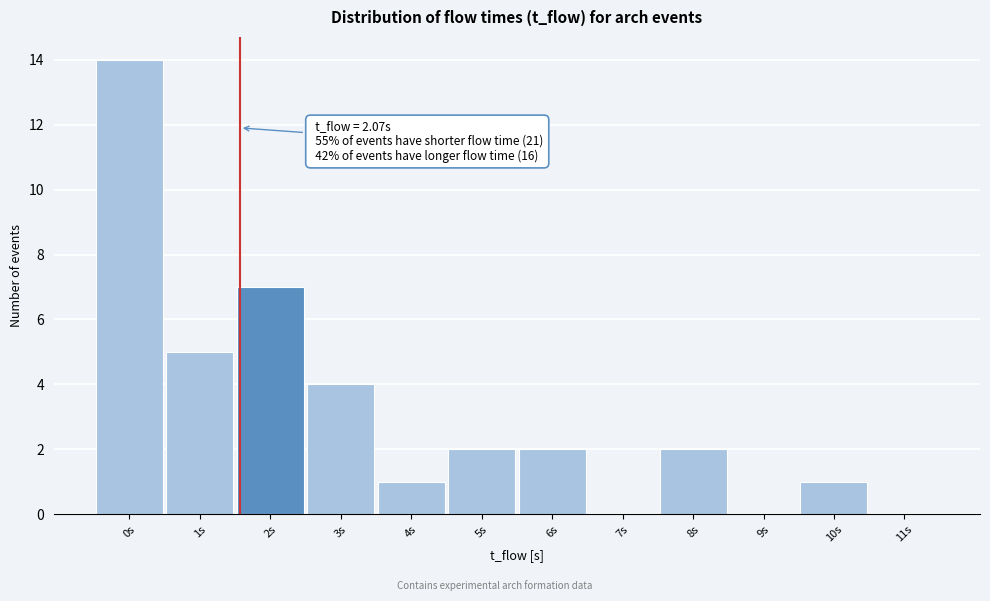

Reading left to right, transcribe all the data shown in this chart.

0s=14	1s=5	2s=7	3s=4	4s=1	5s=2	6s=2	7s=0	8s=2	9s=0	10s=1	11s=0